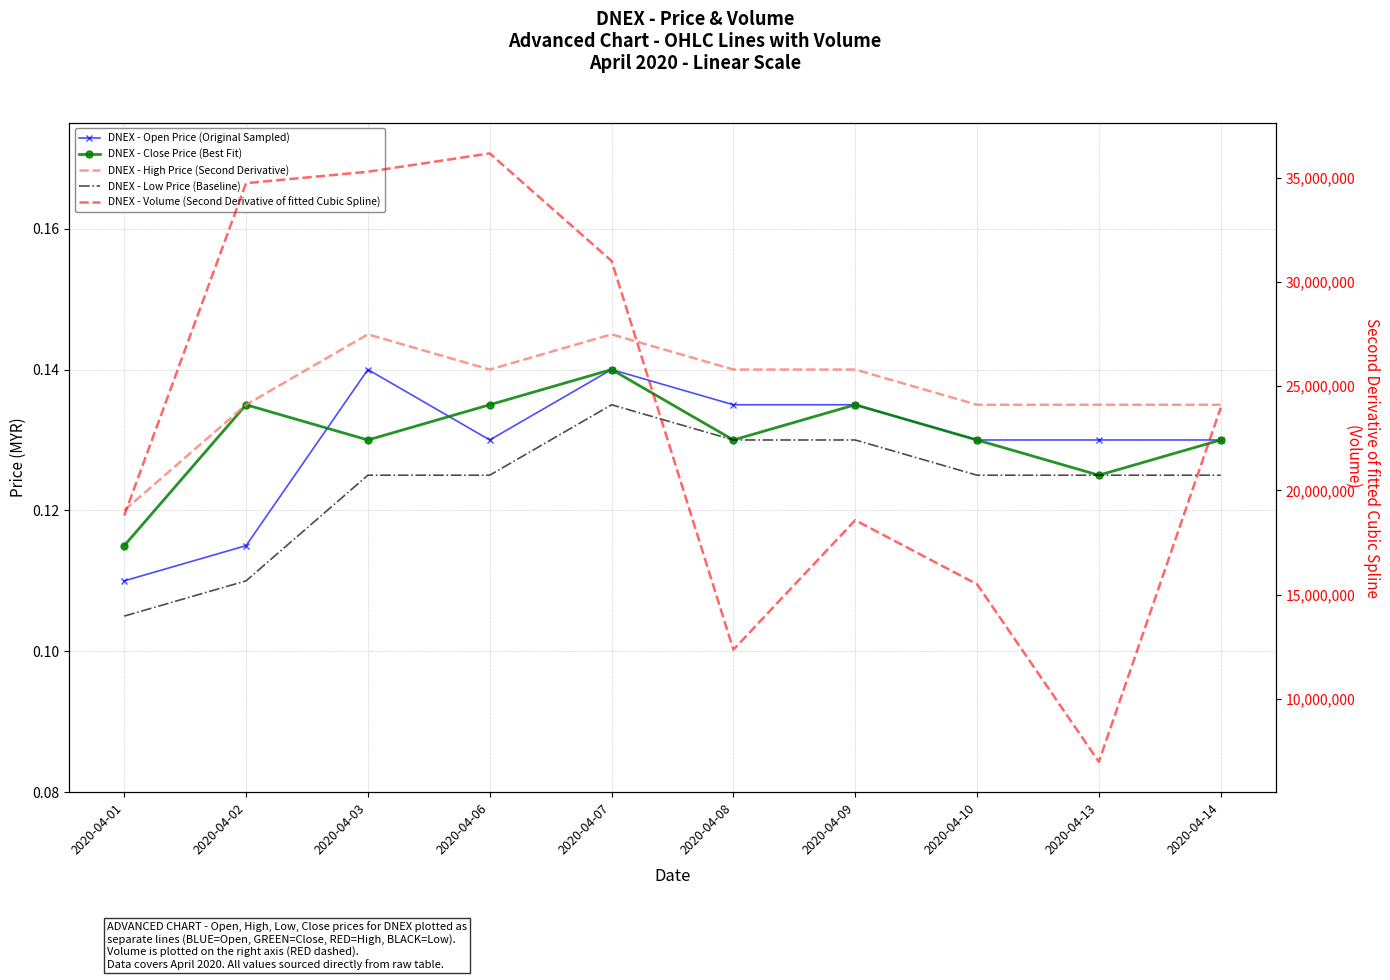

List the series in order of their peak value, lowest first.

DNEX - Low Price (Baseline), DNEX - Open Price (Original Sampled), DNEX - Close Price (Best Fit), DNEX - High Price (Second Derivative), DNEX - Volume (Second Derivative of fitted Cubic Spline)